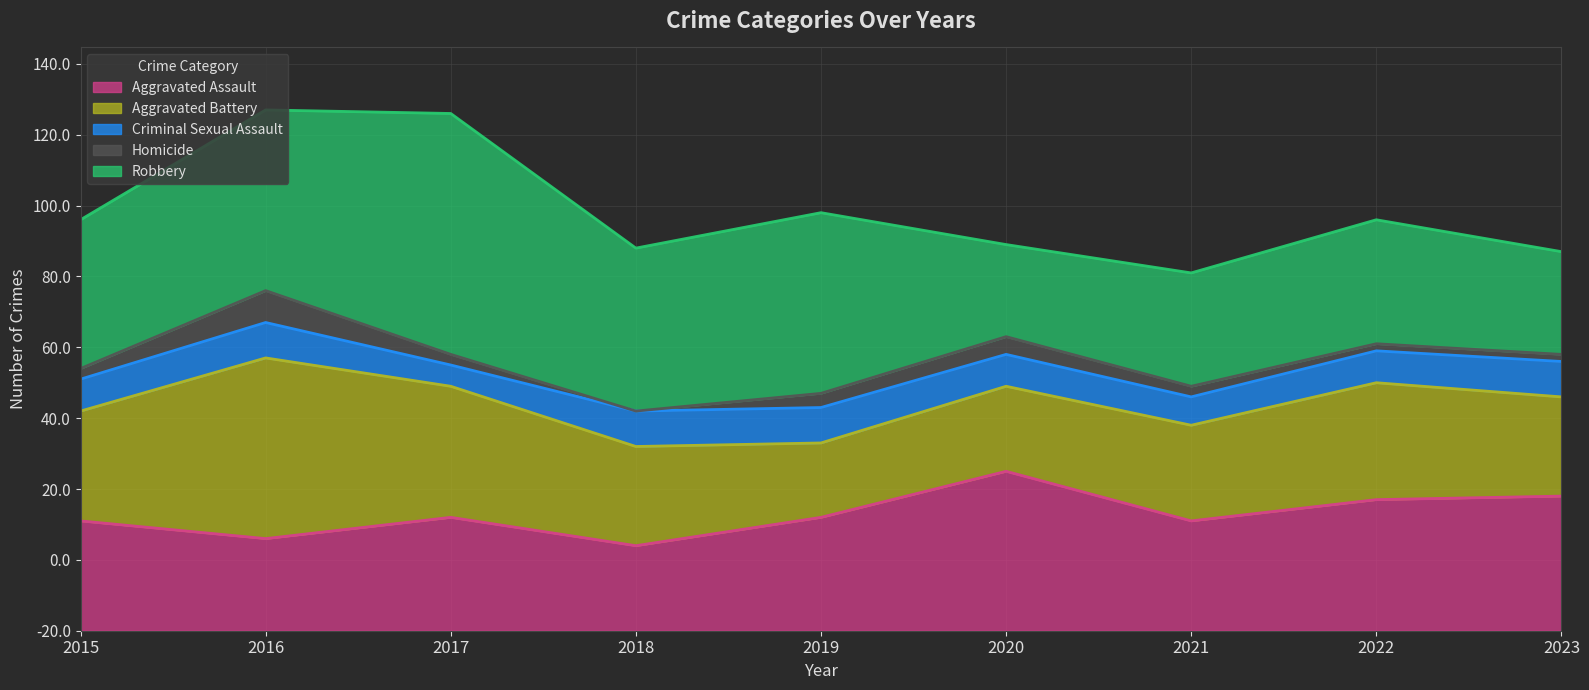

How many data points in Aggravated Battery are above 28?

4